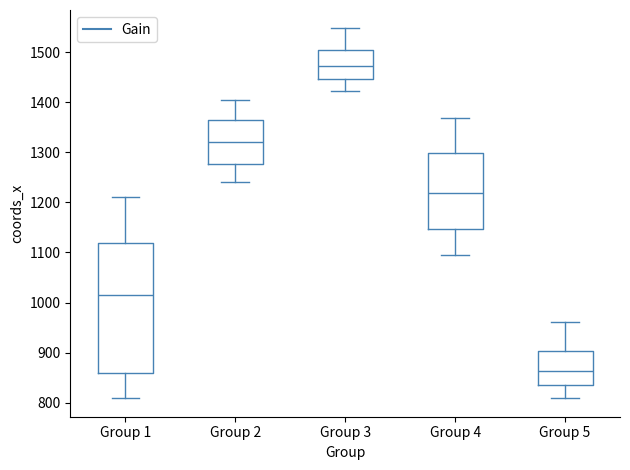

Reading left to right, transcribe this box plot: for each box, give where its median line is, the range the box spans, and where its two whiskers end, as read against the y-axis. The values are not printed on the chart, so give them approximately, as read against the axis.

Group 1: median 1020, box 860 to 1120, whiskers 810 to 1210
Group 2: median 1320, box 1280 to 1360, whiskers 1240 to 1410
Group 3: median 1470, box 1450 to 1510, whiskers 1420 to 1550
Group 4: median 1220, box 1150 to 1300, whiskers 1100 to 1370
Group 5: median 860, box 830 to 900, whiskers 810 to 960